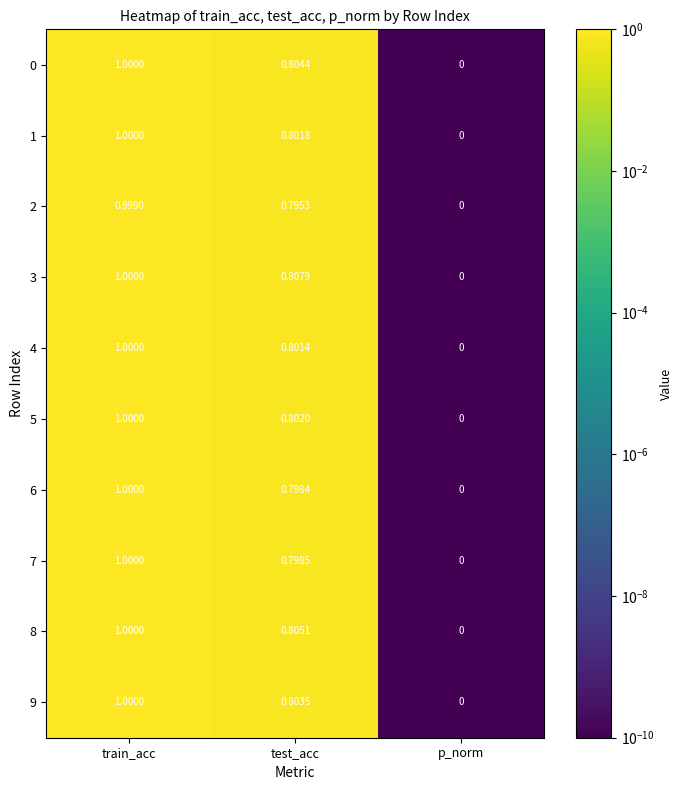

At which category does the chart reach its peak across all series?

train_acc